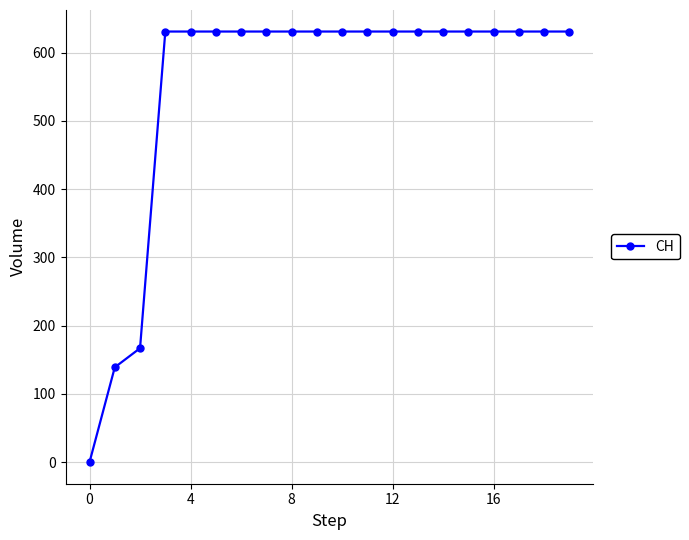

What is the maximum value shown in the chart?

631